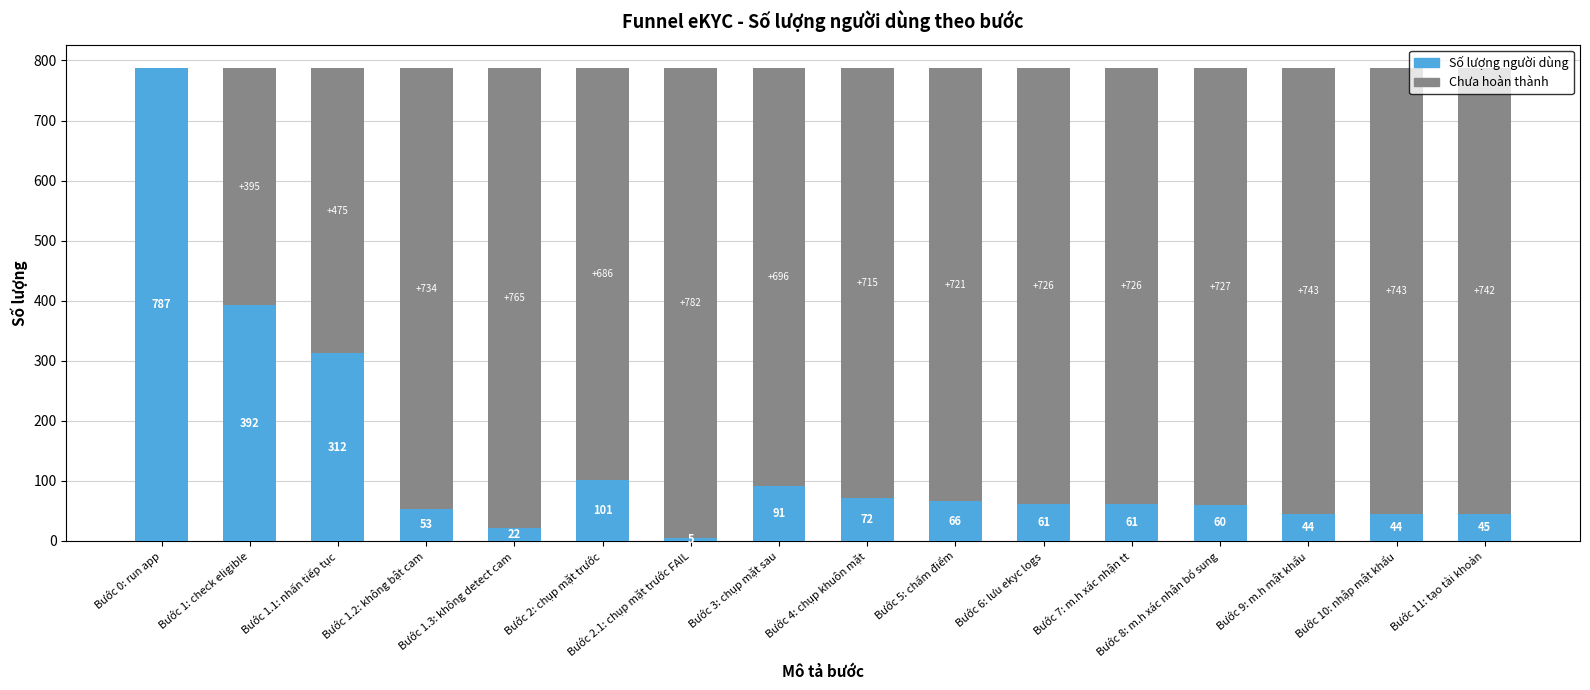

What is the sum of all Số lượng người dùng values?

2216